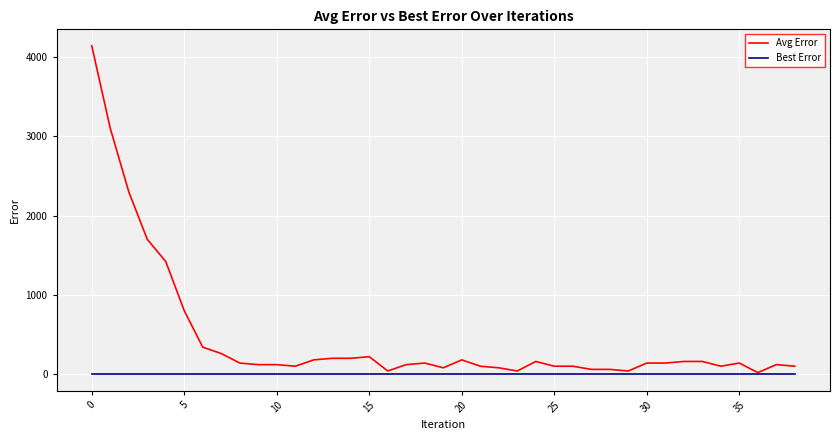

What is the maximum value shown in the chart?

4140